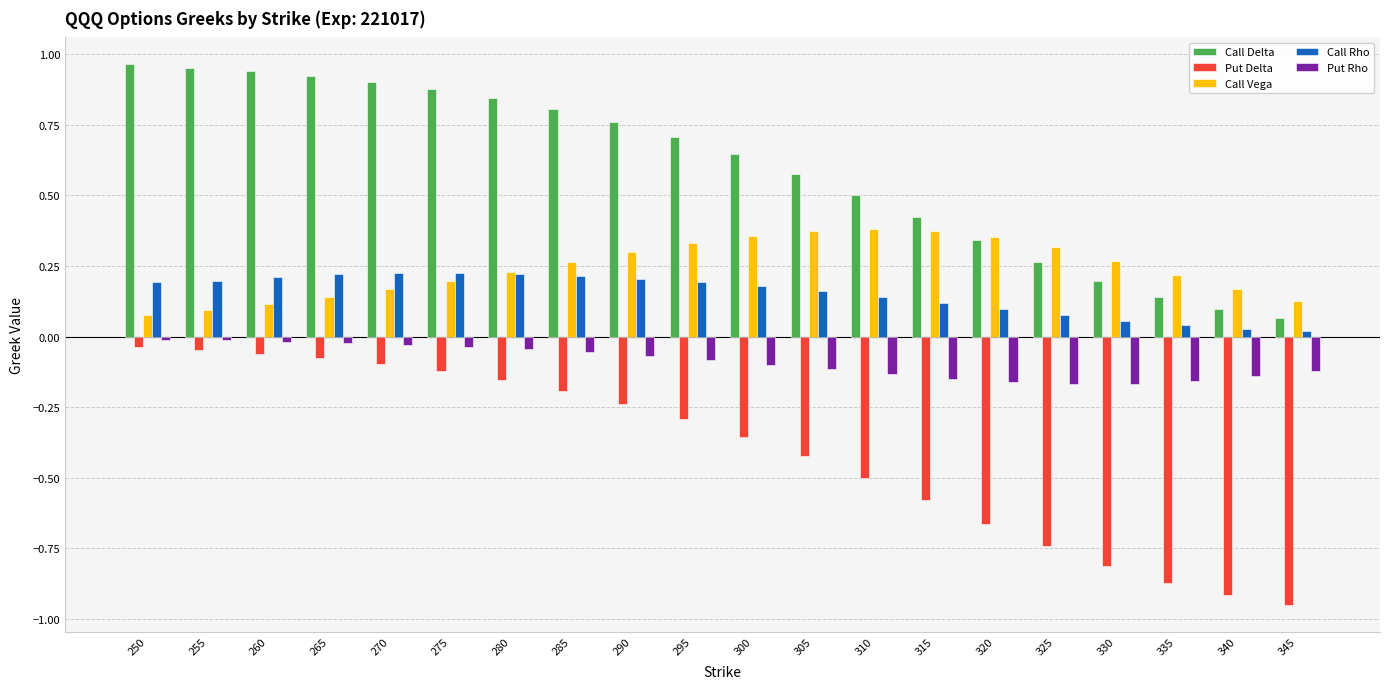

Which series changed the most between 290 and 300?

Put Delta